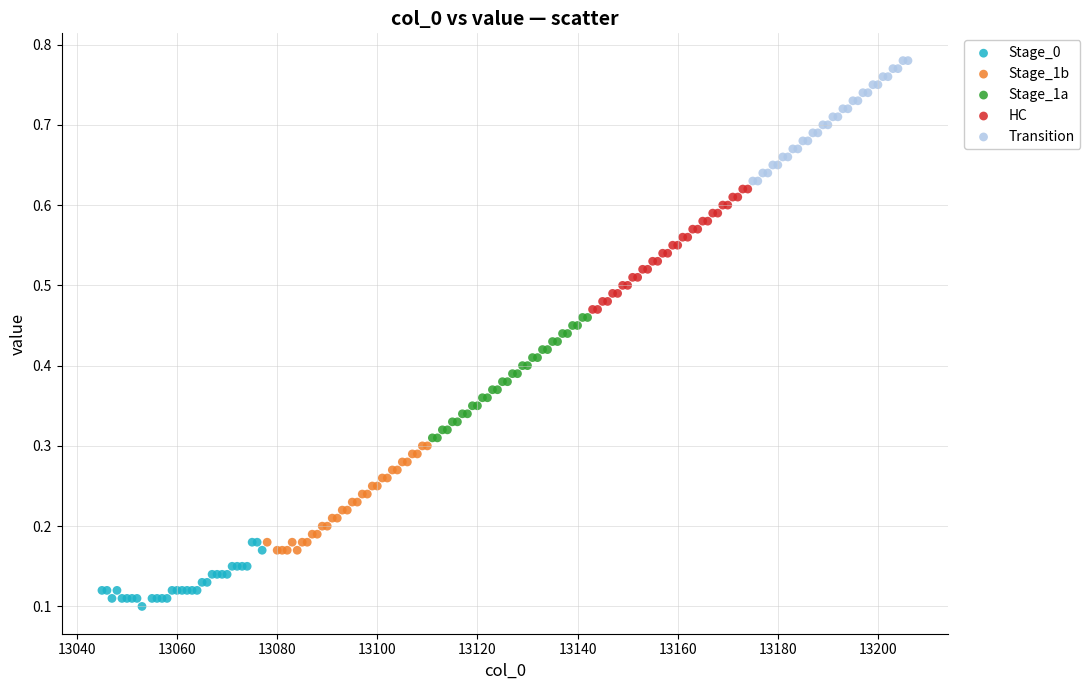

Which series contains the lowest Y value?

Stage_0